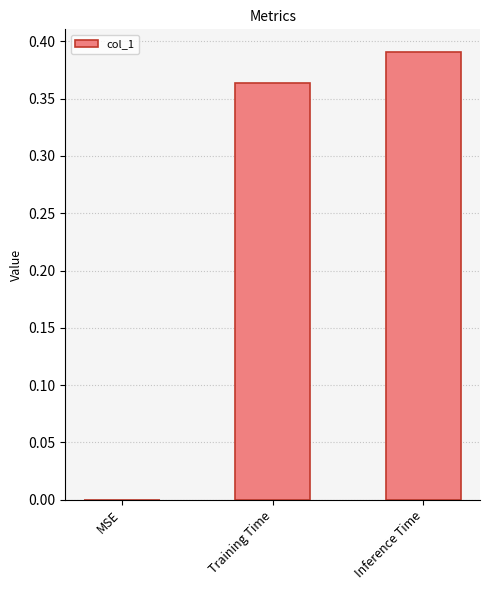

What is the sum of all values?

0.8